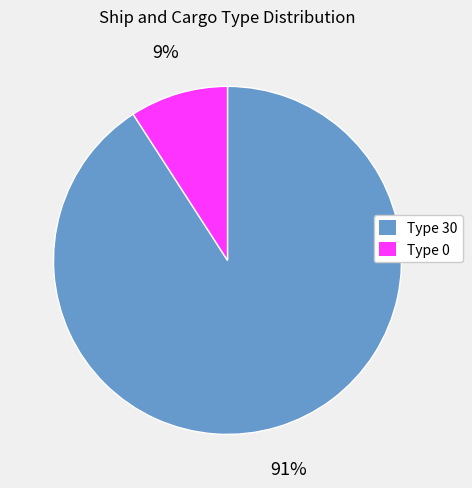

To the nearest percent, what is the difference between the largest and smallest slice percentages?

82%